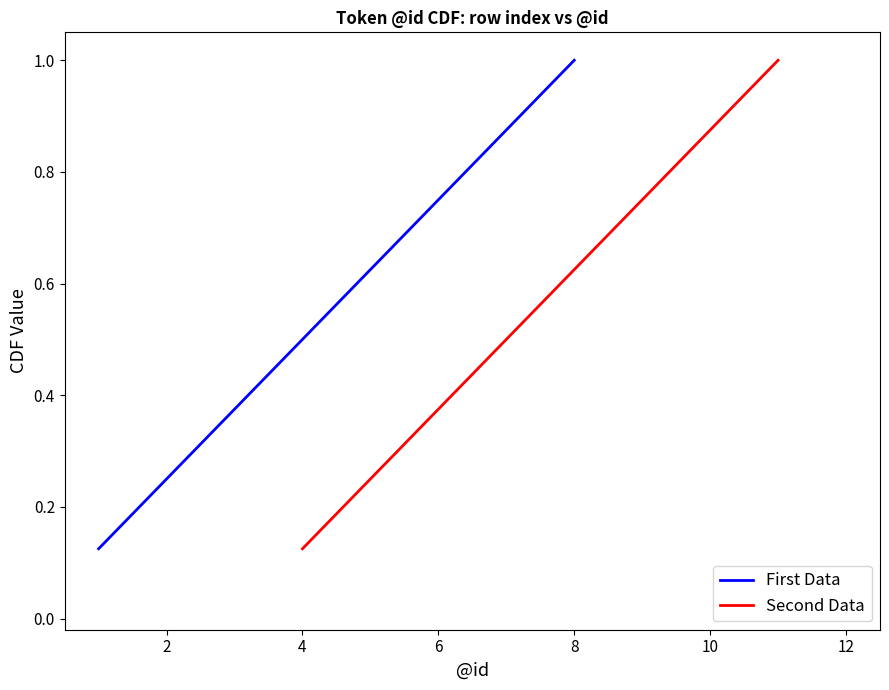

True or false: First Data has a value of 1.7 at 8.

False